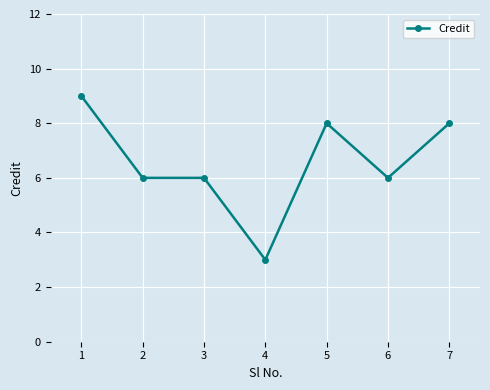

True or false: the data has more than 2 interior local peaks.

False